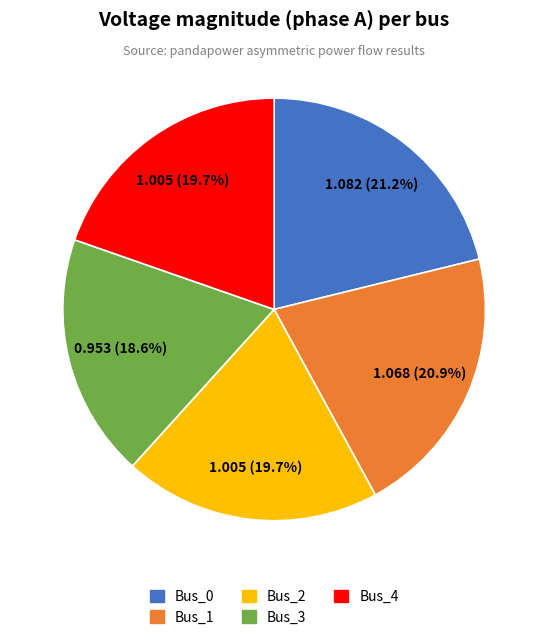

What portion of the pie excludes Bus_0?

78.8%